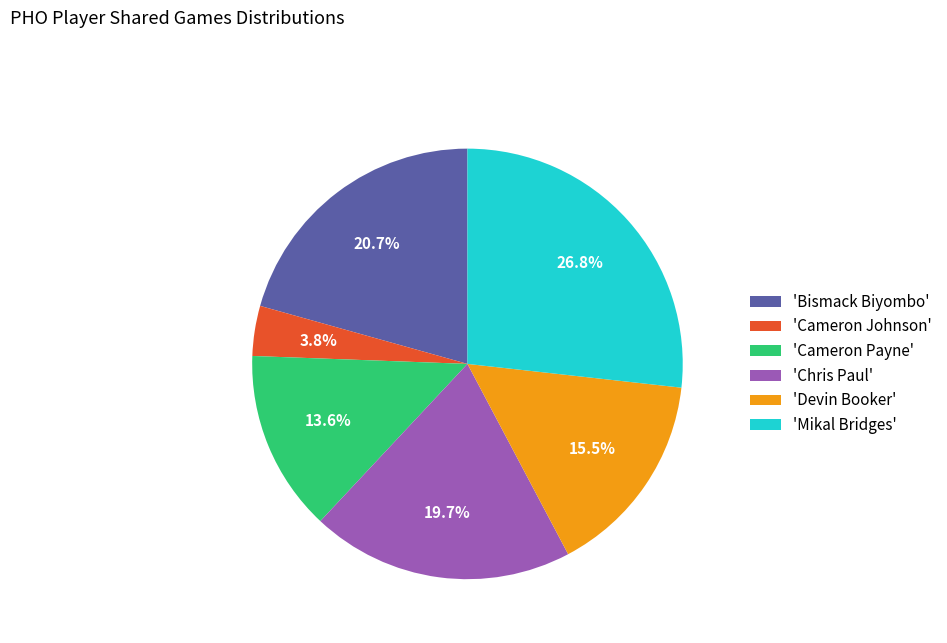

Is there any slice that represents more than half of the pie?

No